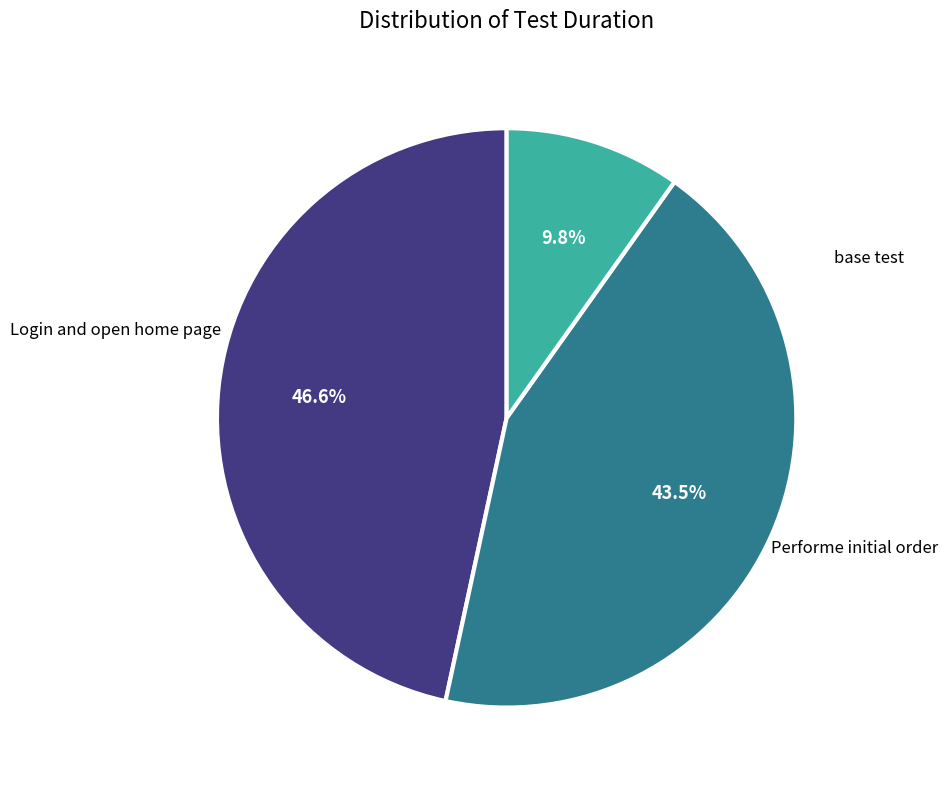

Does any single category account for the majority?

No